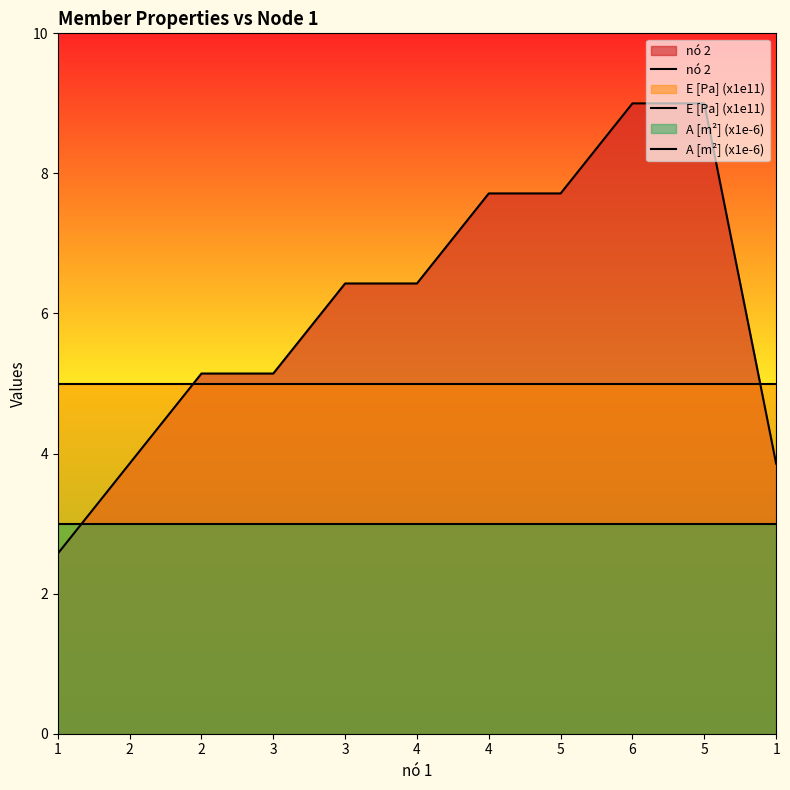

Which series has the largest total across all categories?

nó 2